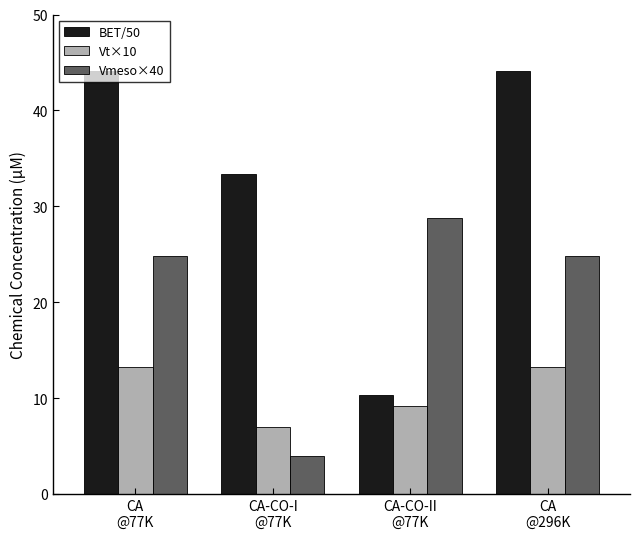

Reading left to right, extract all data points from this chart.

BET/50: 44.1	33.3	10.4	44.1
Vt×10: 13.2	7.0	9.2	13.2
Vmeso×40: 24.8	4.0	28.8	24.8